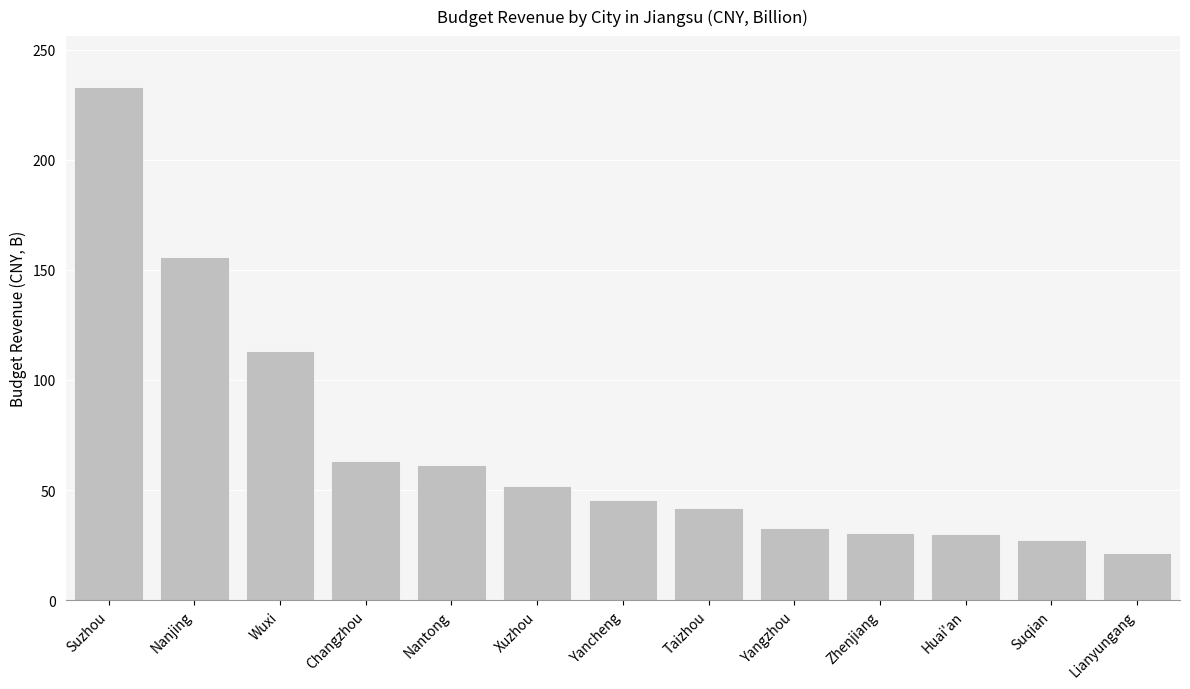

At which label is the value closest to 127?

Wuxi